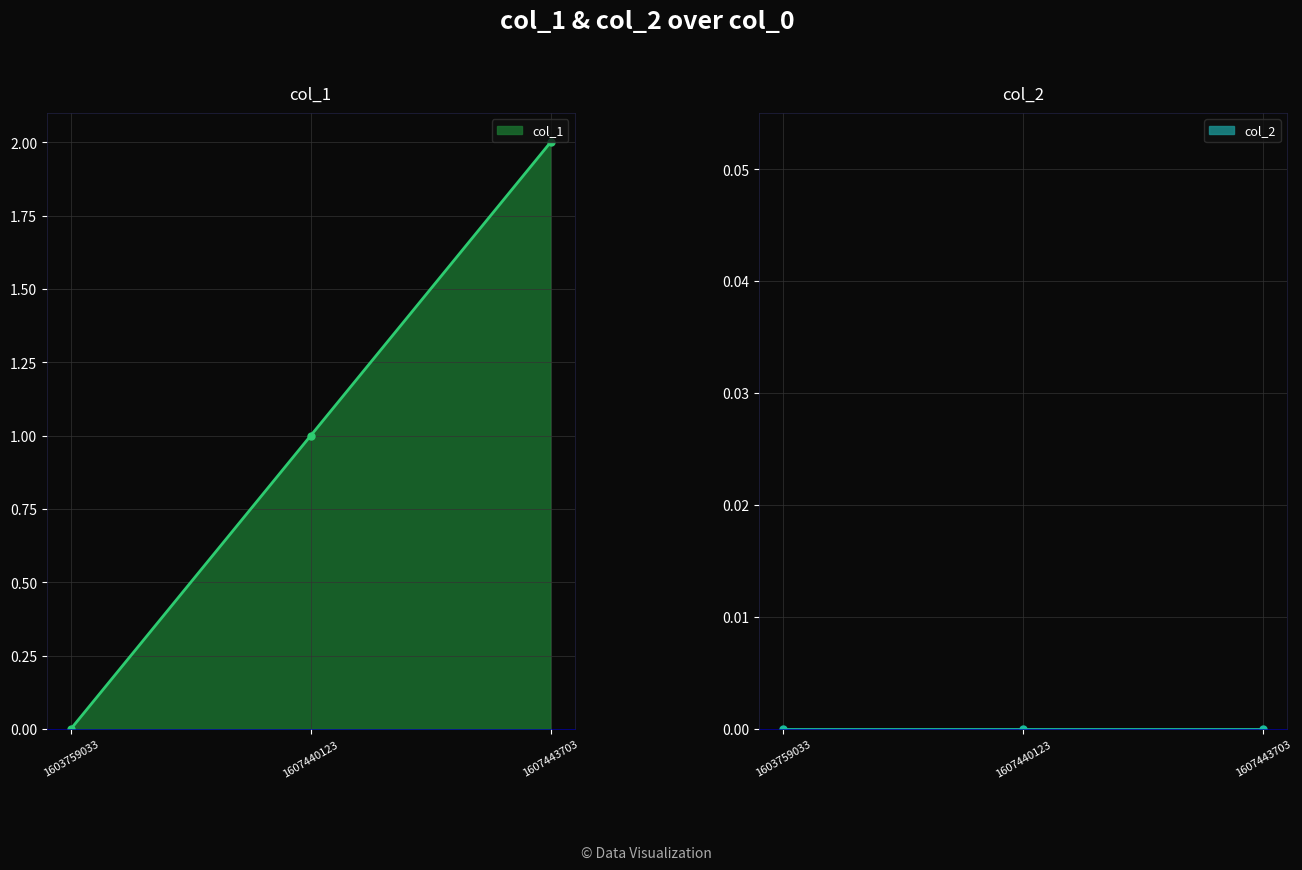

Reading right to left, transcribe all the data shown in this chart.

1607443703=2	1607440123=1	1603759033=0